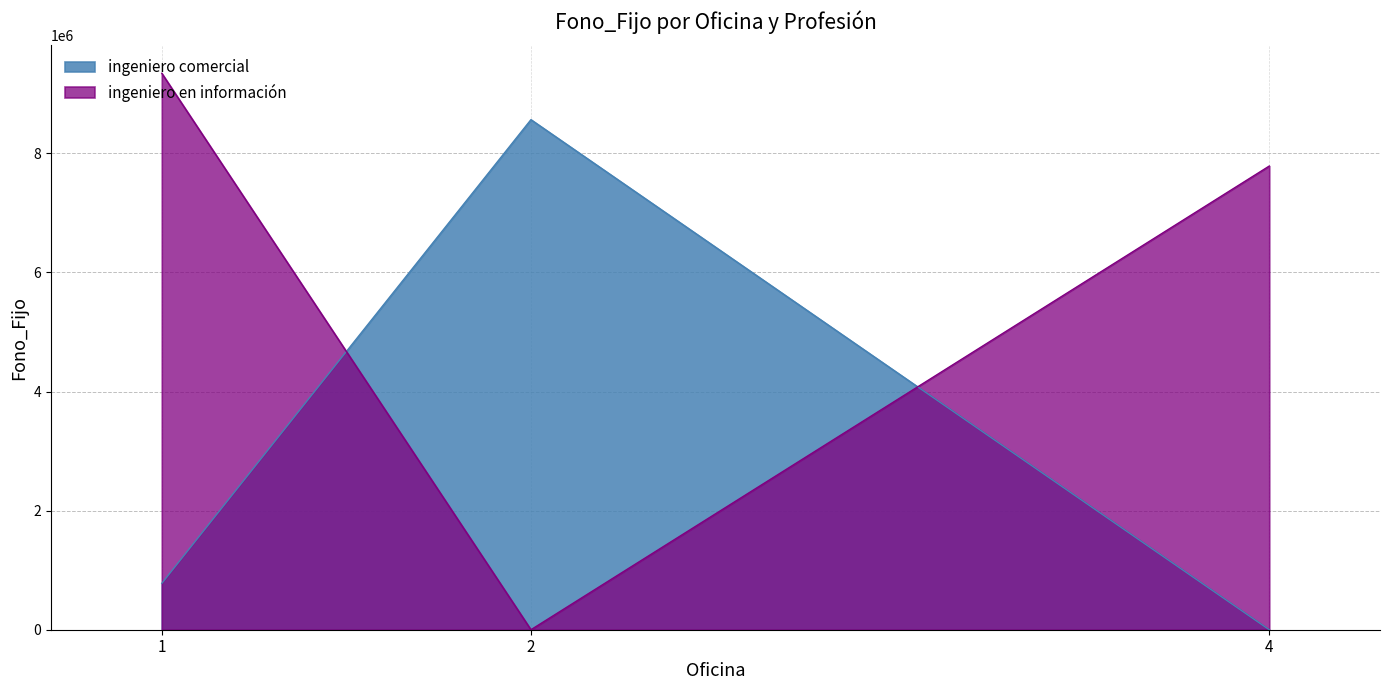

Where is the data nearest to the value 4283452?

1